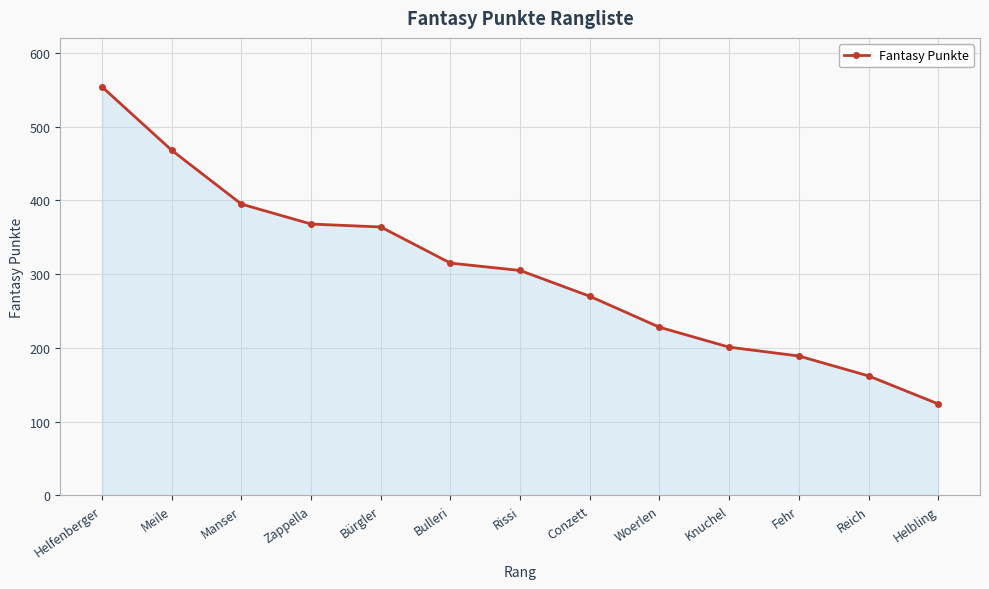

What is the sum of the values at Helfenberger and Manser?

949